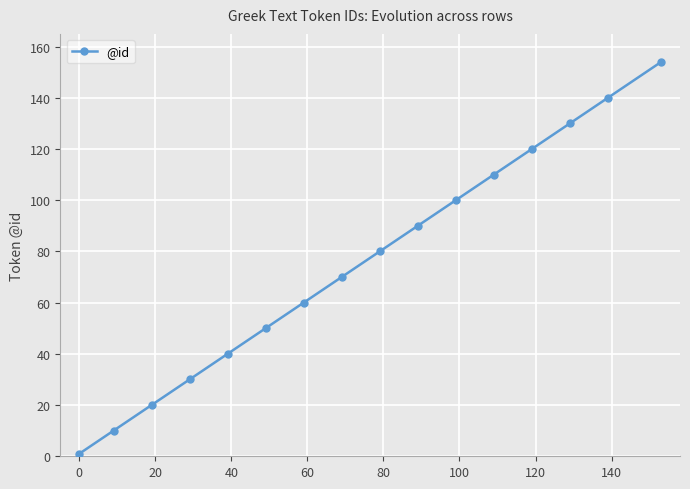

Does the chart display data point markers on the line(s)?

Yes